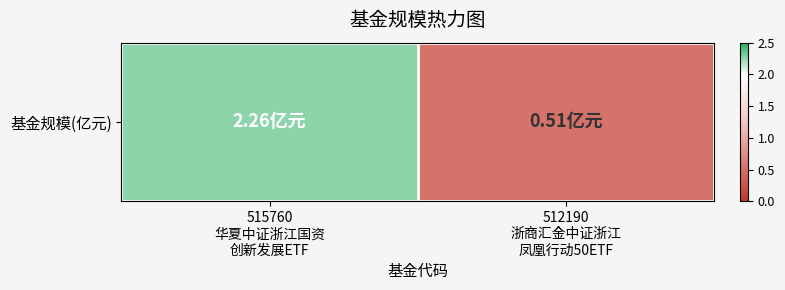

Is it true that the value at 512190
浙商汇金中证浙江
凤凰行动50ETF is 0.8?

False